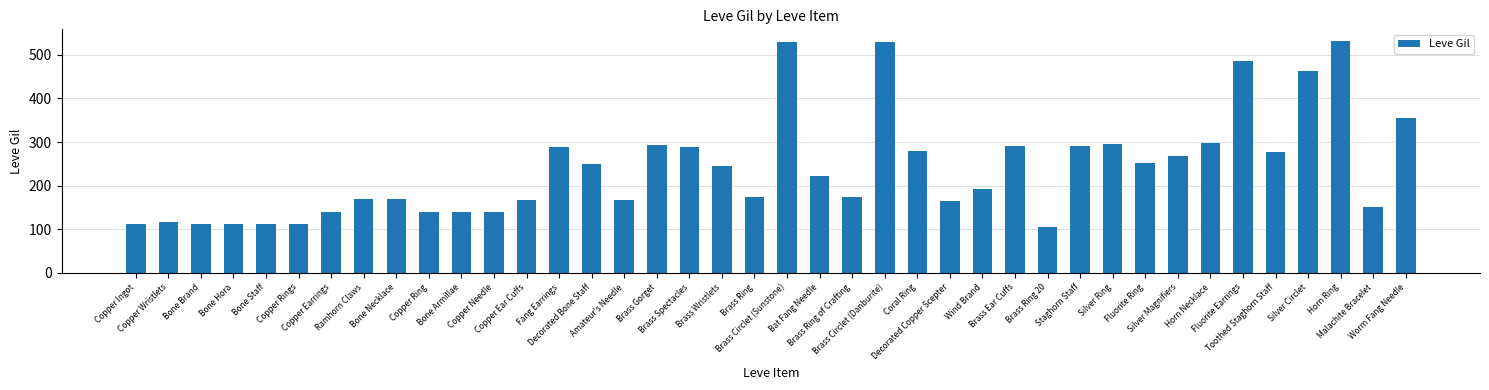

What is the difference between the values at Fluorite Earrings and Copper Ring?

346